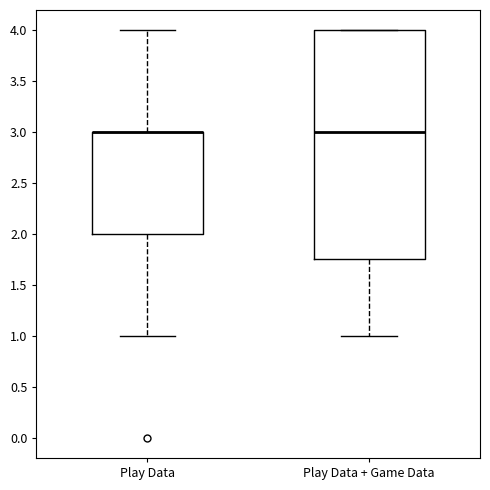

Where is the lower edge of the box for Play Data + Game Data on the y-axis? The values are not printed on the chart, so give them approximately, as read against the axis.

1.75